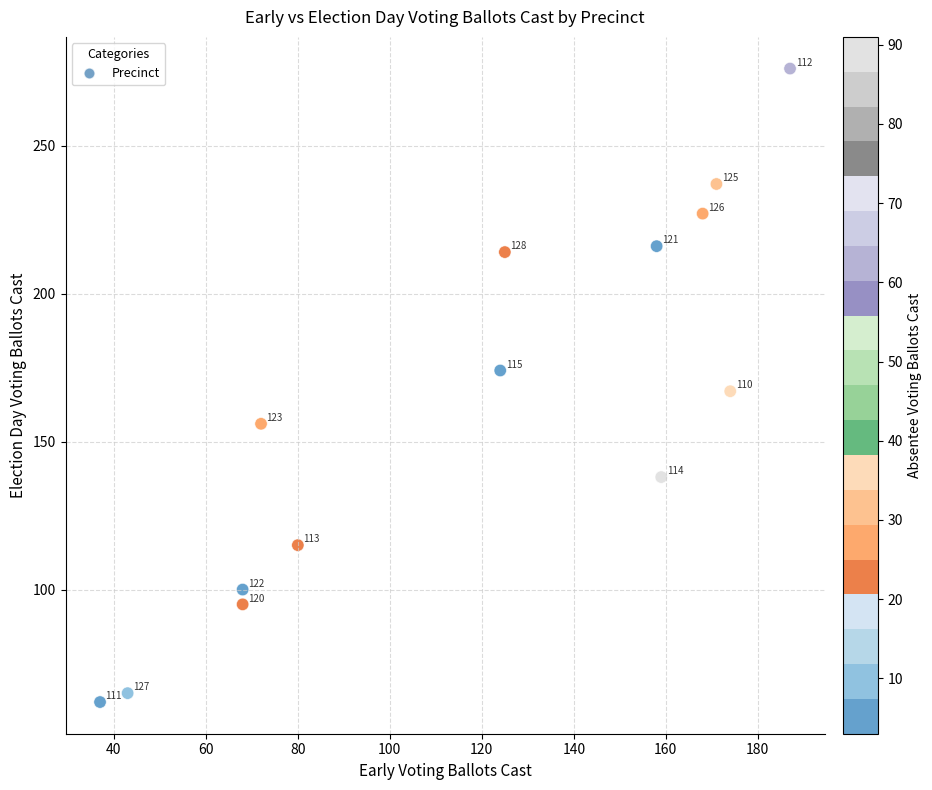

What Y value in the scatter plot is closest to 169?

167